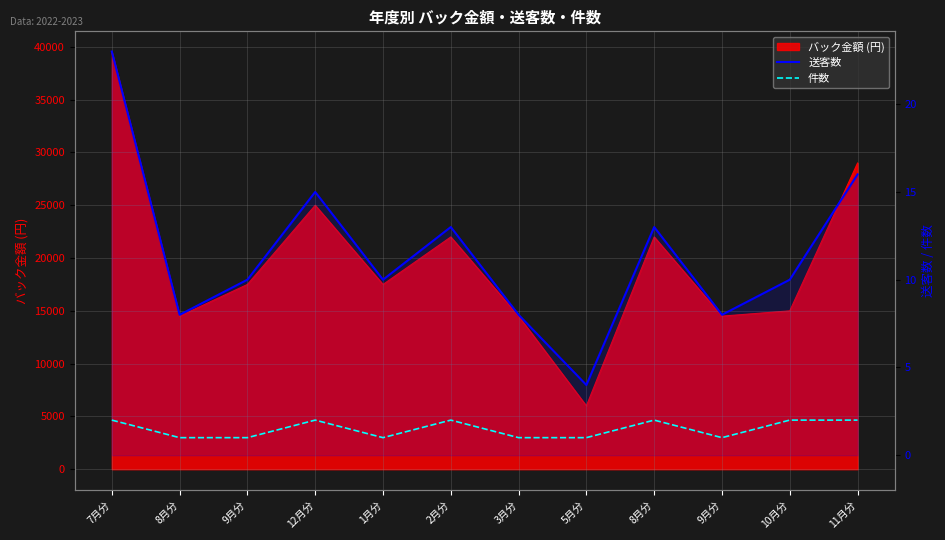

What is the sum of all 送客数 values?

138